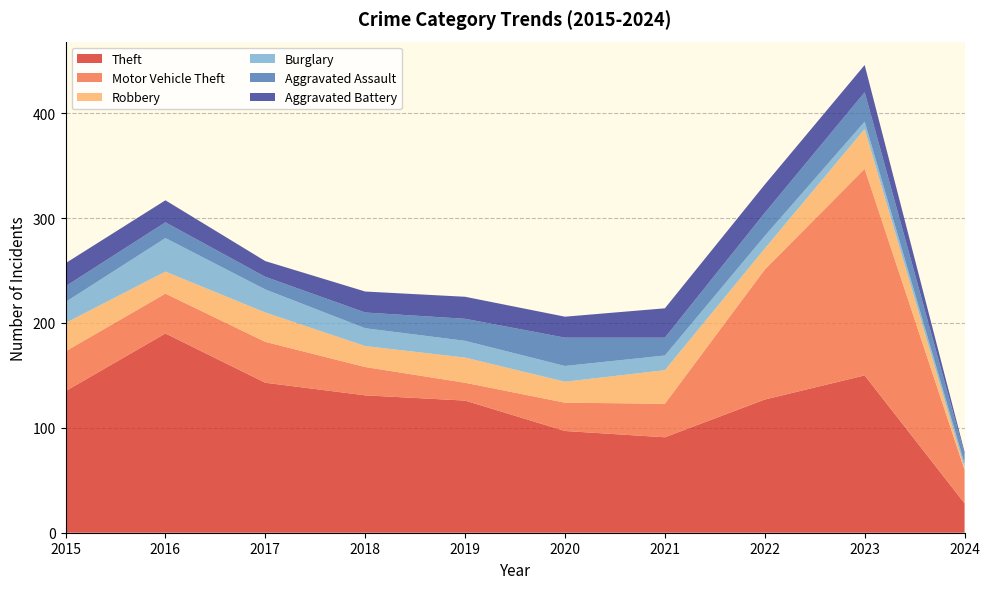

Reading left to right, transcribe all the data shown in this chart.

Theft: 2015=135	2016=190	2017=143	2018=131	2019=126	2020=97	2021=91	2022=127	2023=150	2024=28
Motor Vehicle Theft: 2015=38	2016=38	2017=39	2018=27	2019=17	2020=27	2021=32	2022=124	2023=197	2024=32
Robbery: 2015=27	2016=21	2017=28	2018=20	2019=24	2020=20	2021=32	2022=20	2023=38	2024=2
Burglary: 2015=20	2016=32	2017=22	2018=17	2019=16	2020=15	2021=14	2022=12	2023=7	2024=4
Aggravated Assault: 2015=15	2016=15	2017=12	2018=15	2019=21	2020=27	2021=17	2022=22	2023=28	2024=9
Aggravated Battery: 2015=22	2016=21	2017=15	2018=20	2019=21	2020=20	2021=28	2022=27	2023=26	2024=2